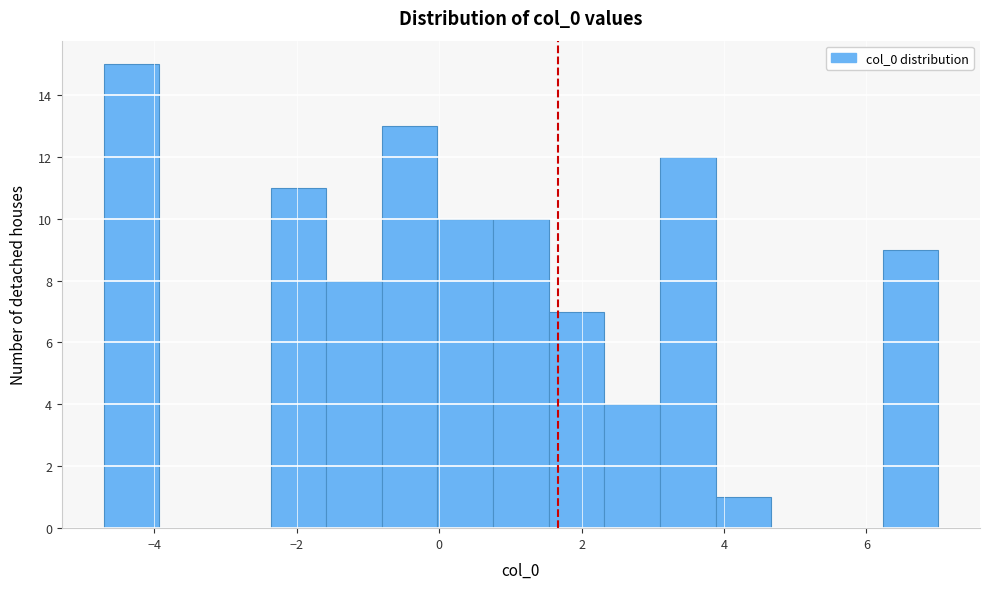

Read against the x-axis, roughly where is the centre of the tallest bar?

-4.4